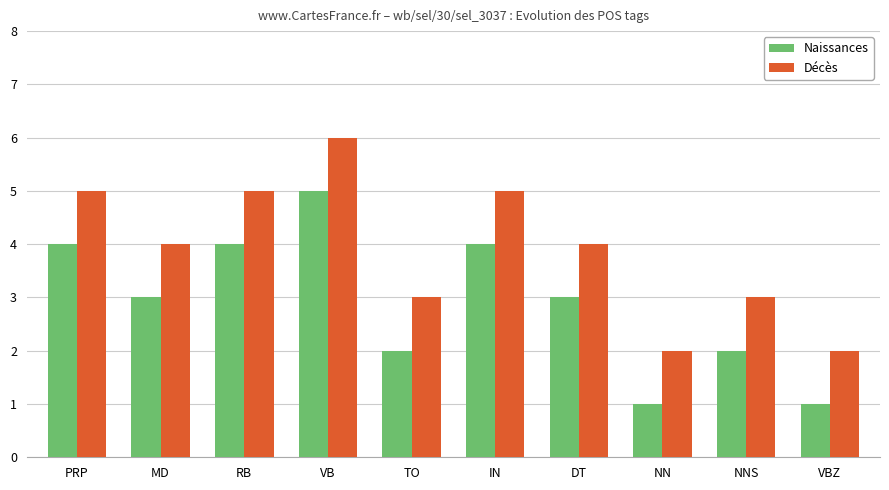

Are the bars grouped side by side (vs. stacked)?

Yes